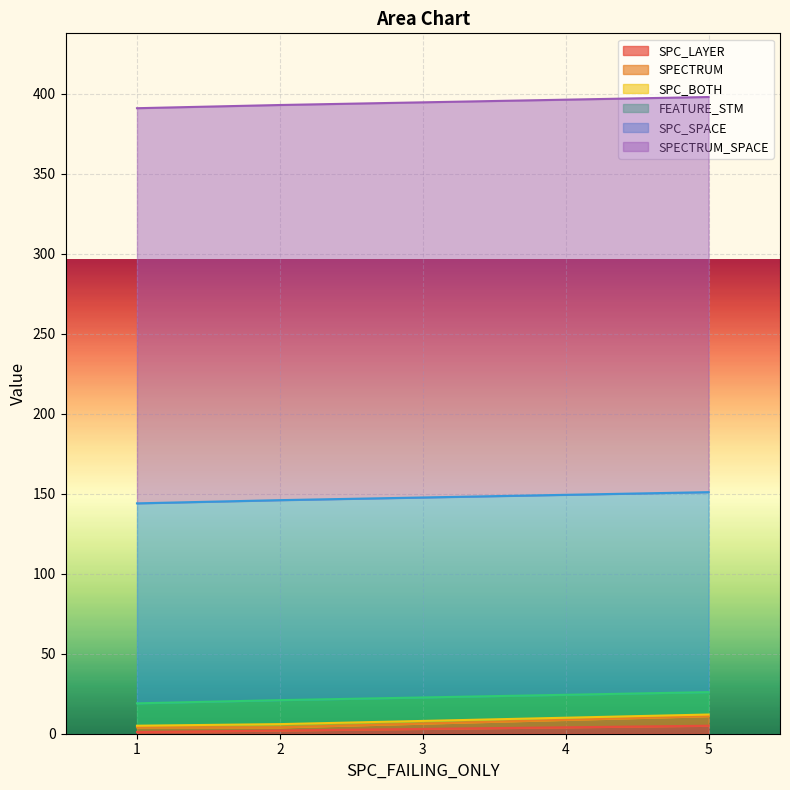

How many lines are shown in the chart?

6